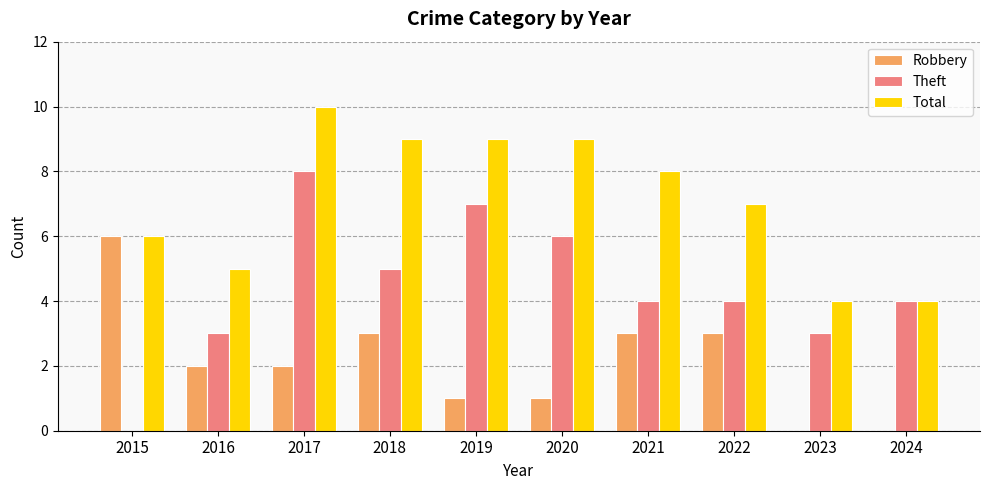

Reading right to left, transcribe all the data shown in this chart.

Robbery: 2024=0	2023=0	2022=3	2021=3	2020=1	2019=1	2018=3	2017=2	2016=2	2015=6
Theft: 2024=4	2023=3	2022=4	2021=4	2020=6	2019=7	2018=5	2017=8	2016=3	2015=0
Total: 2024=4	2023=4	2022=7	2021=8	2020=9	2019=9	2018=9	2017=10	2016=5	2015=6